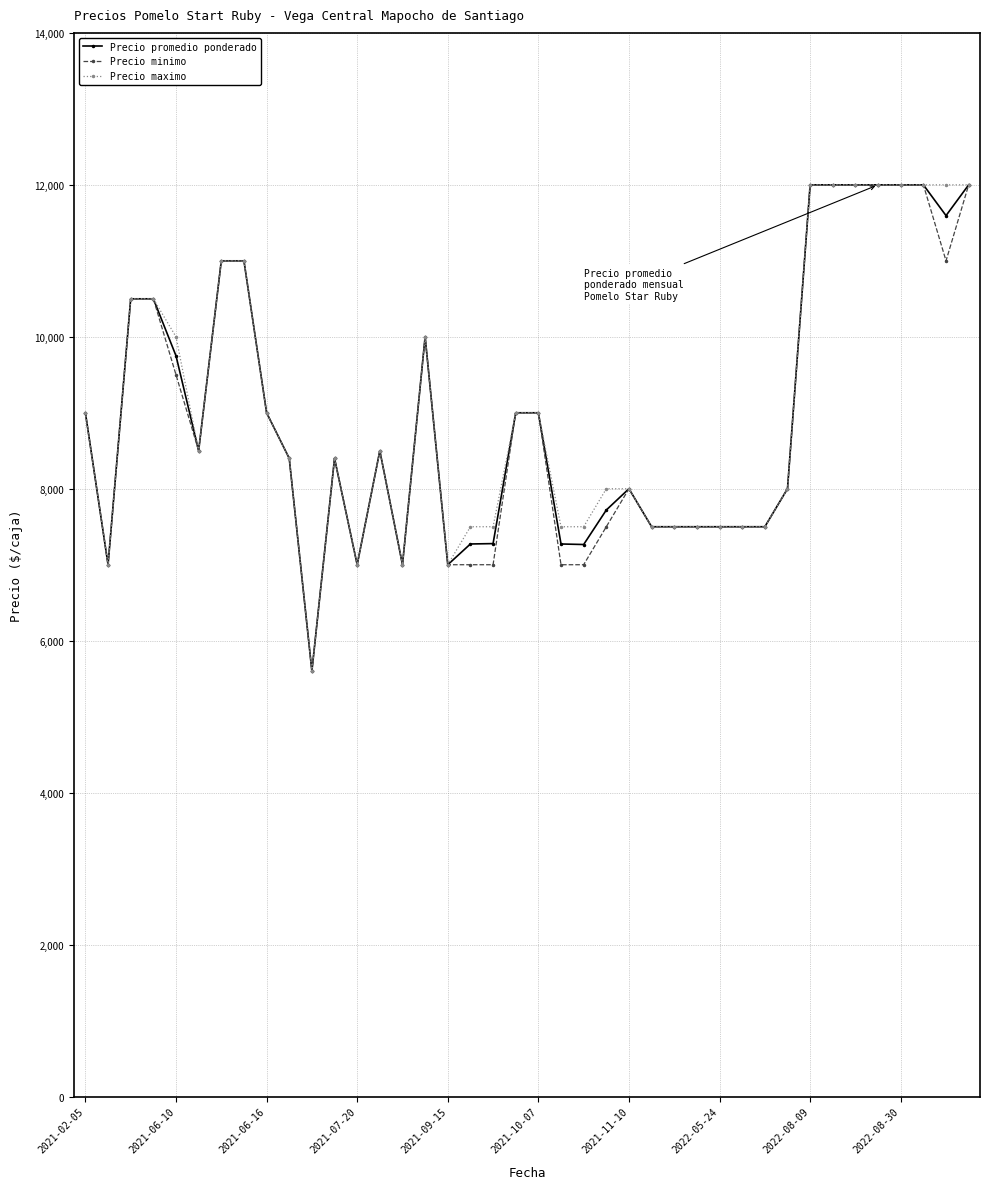

What is the maximum value for Precio maximo?

12000